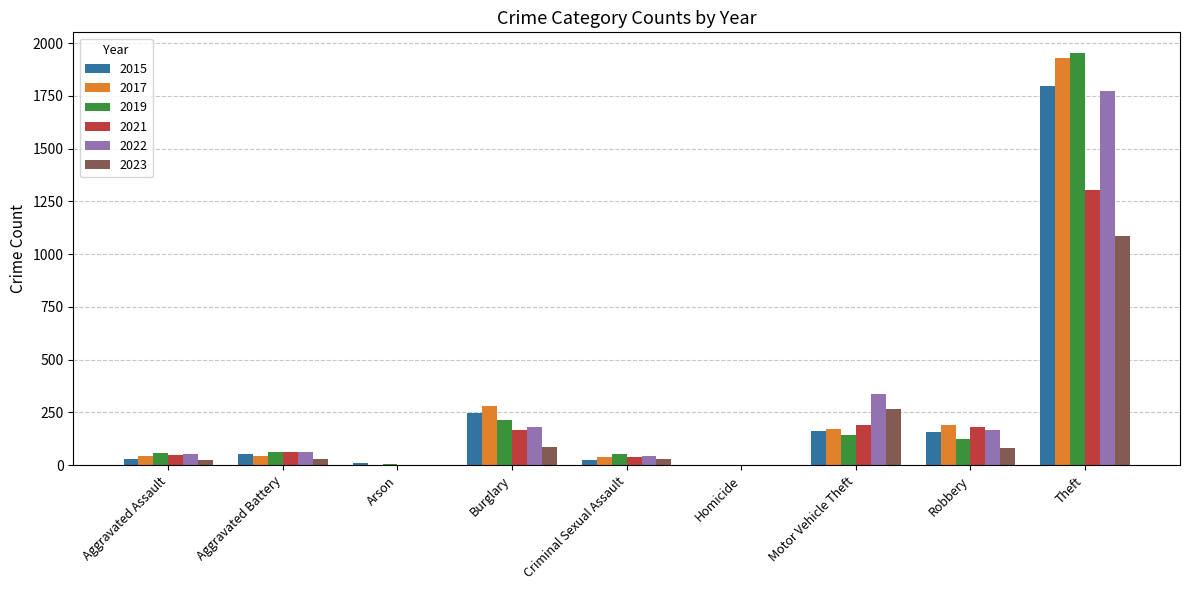

At which category is the sum across all series the highest?

Theft